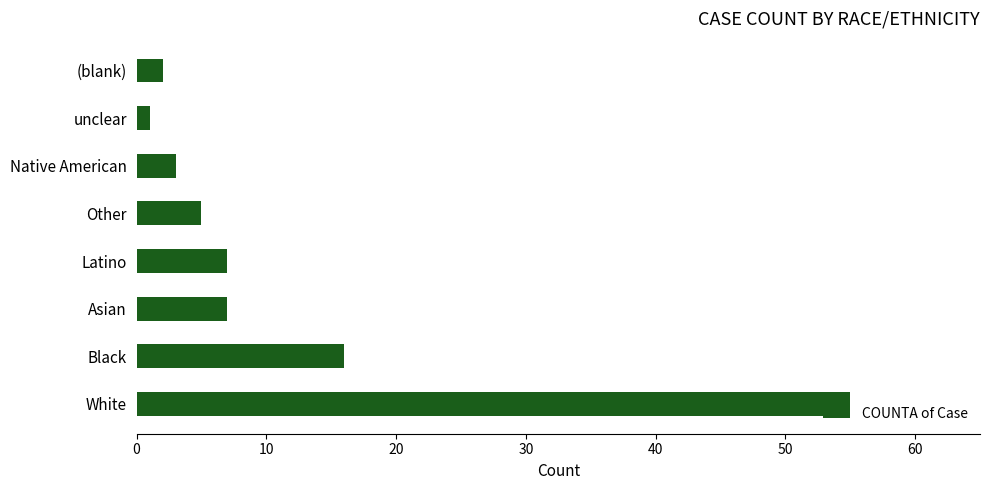

Between Latino and Native American, which is larger?

Latino